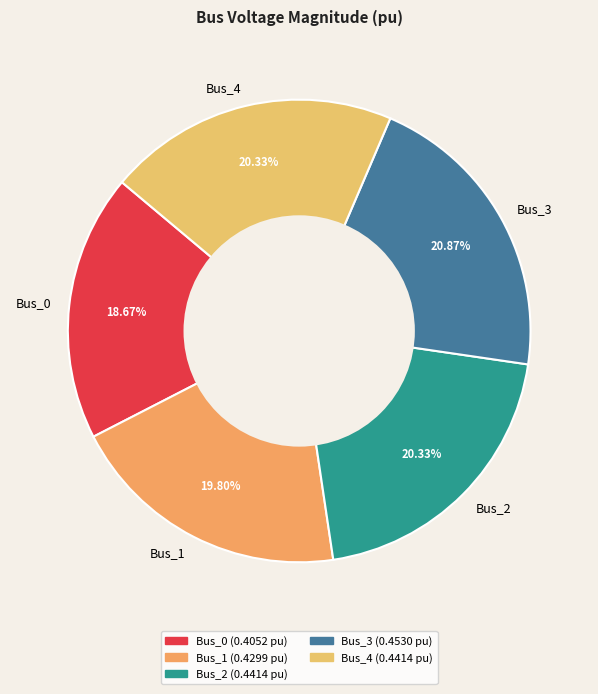

How many slices are in this pie chart?

5